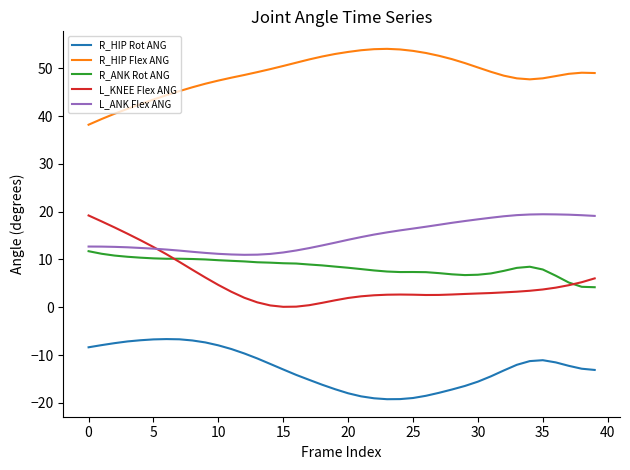

What is the greatest value displayed?

54.1